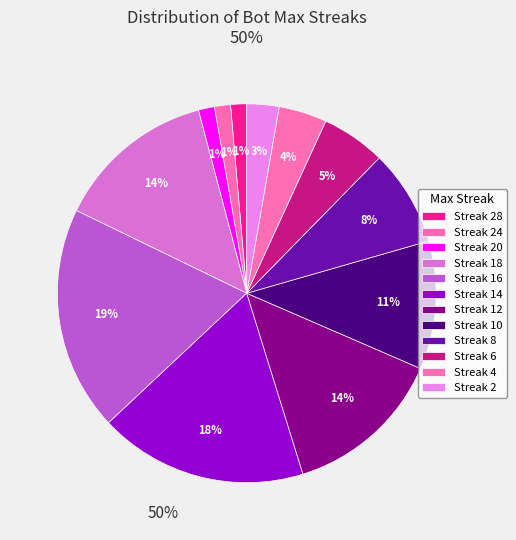

Count the number of slices in the pie.

12